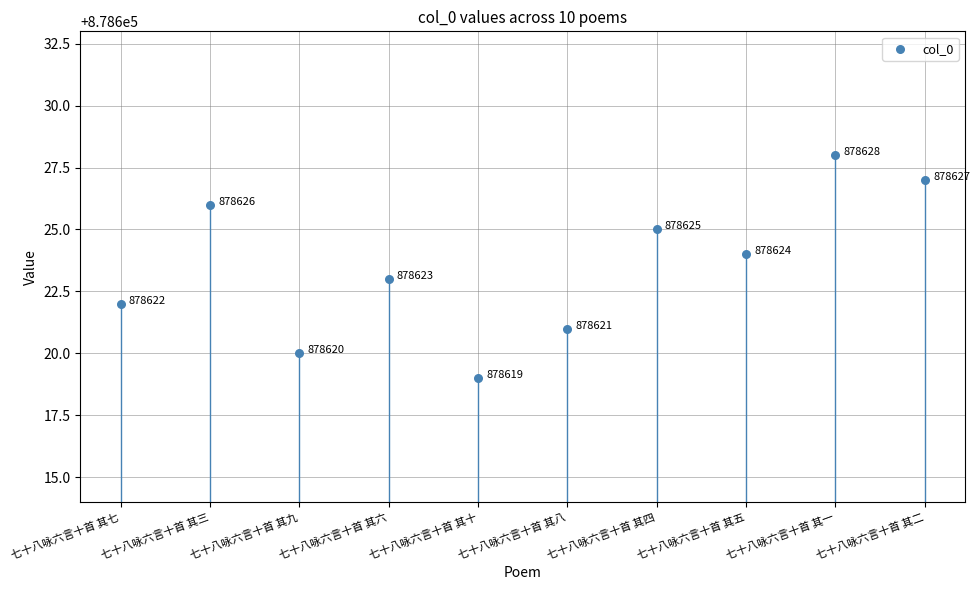

What is the average Y value?

878624